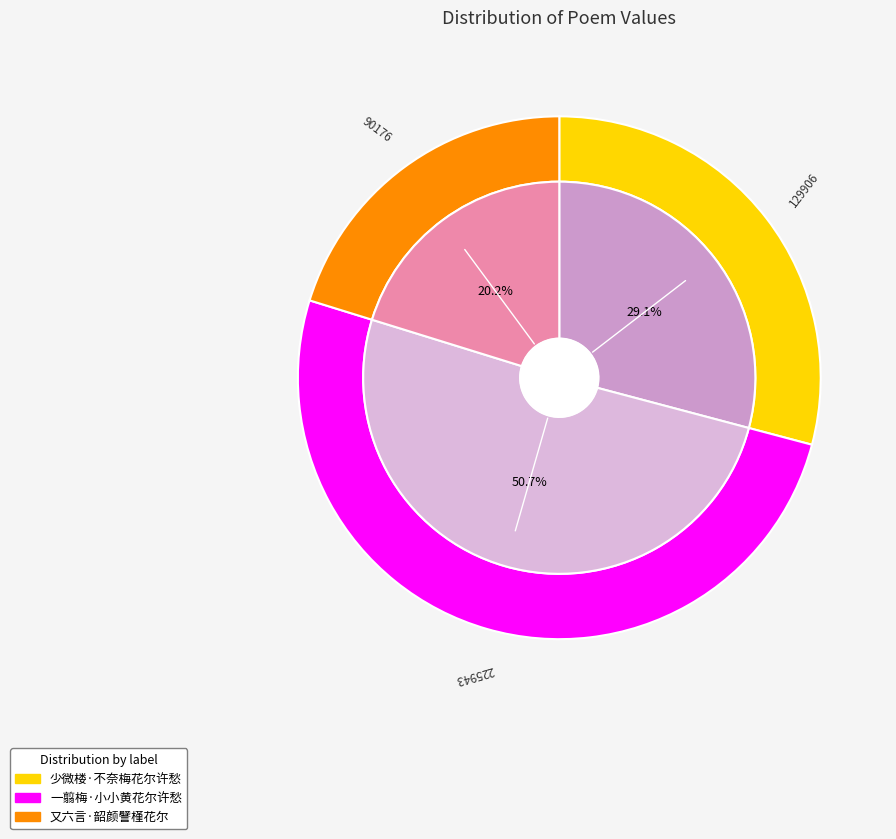

Which has a higher value, 一翦梅·小小黄花尔许愁 or 又六言·韶颜譬槿花尔?

一翦梅·小小黄花尔许愁